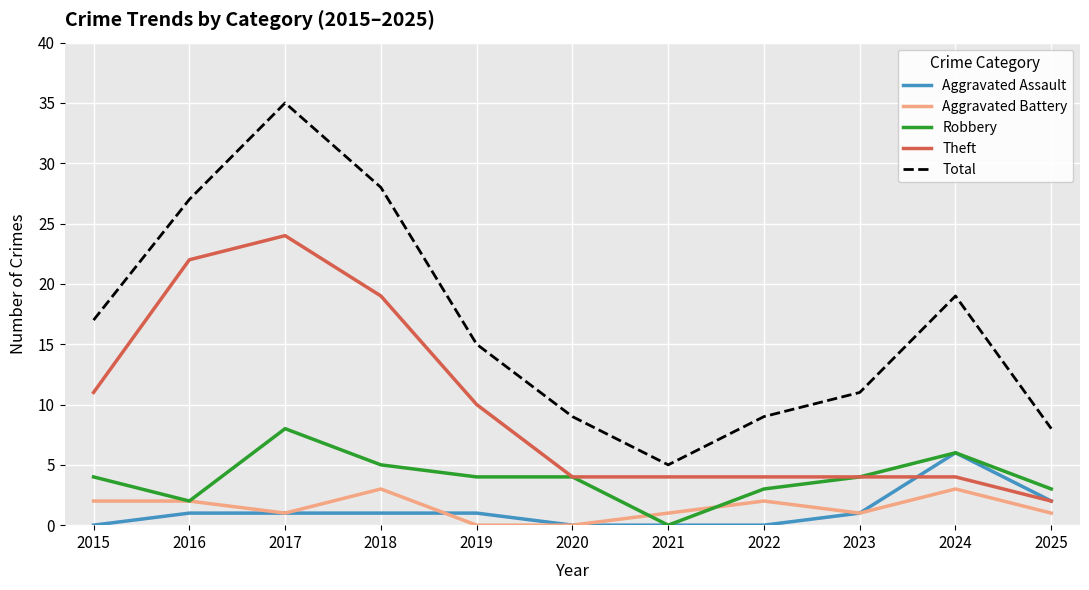

What is the sum of the Aggravated Assault values at 2018 and 2025?

3